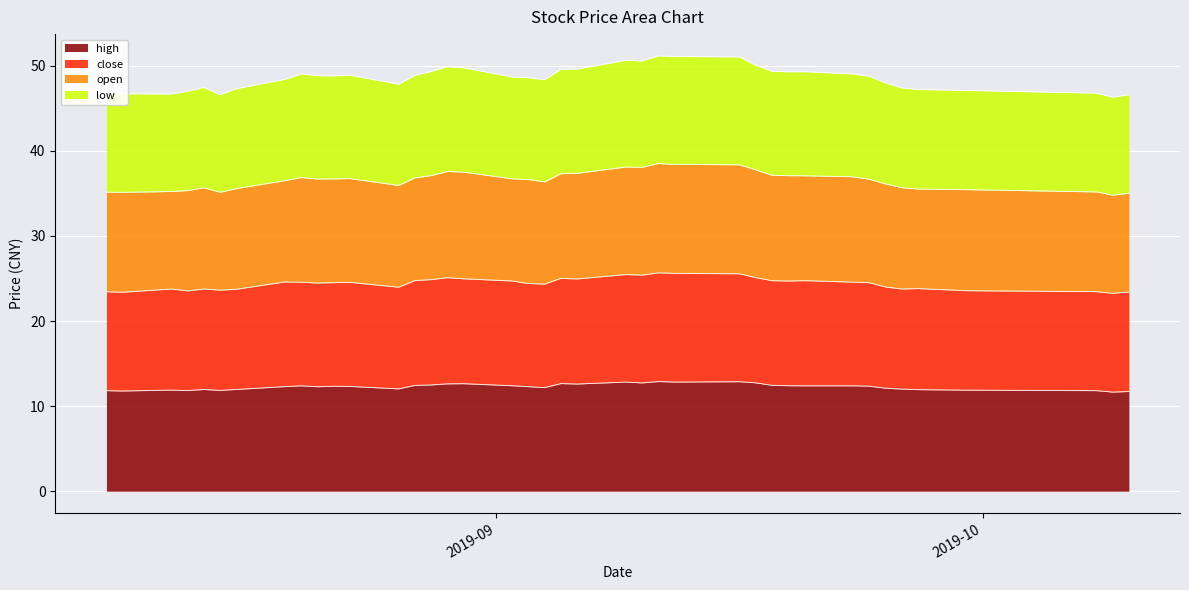

How many categories are shown in the chart?

40